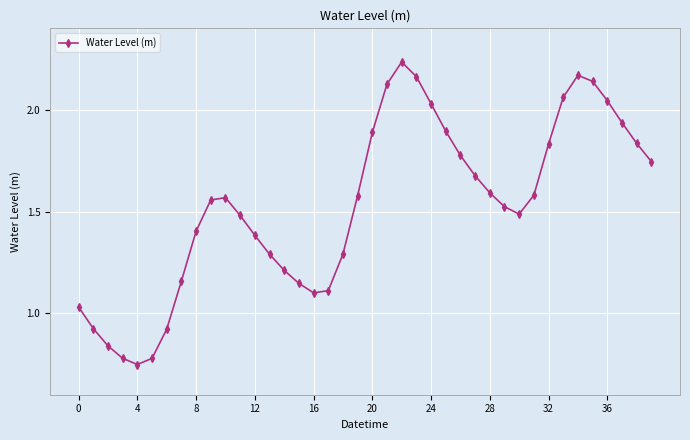

What is the sum of all values?

61.0